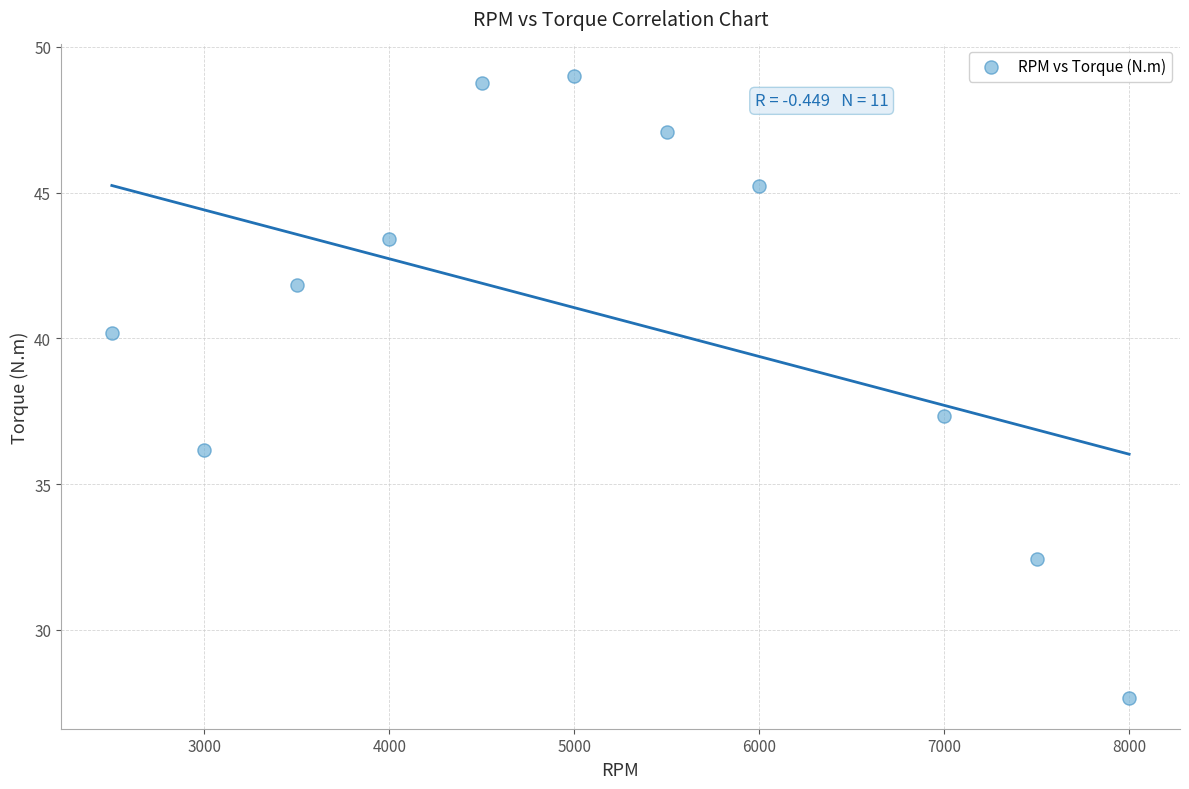

What Y value in the scatter plot is closest to 38?

37.3